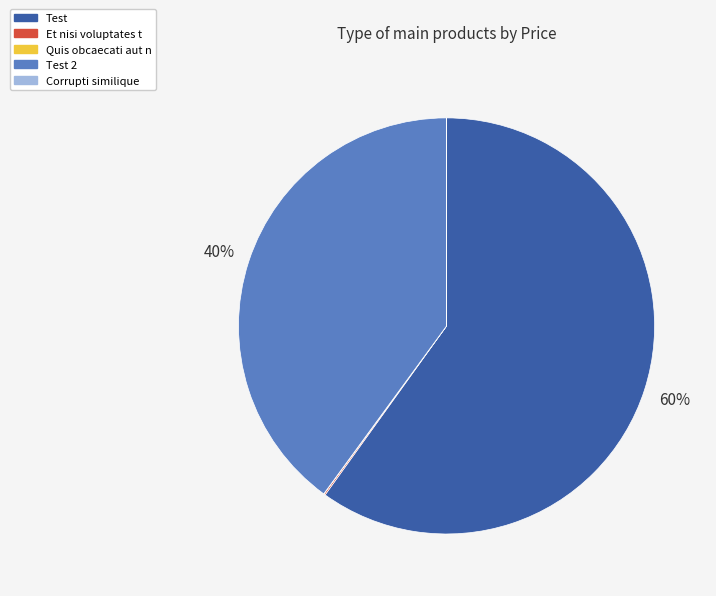

What is the largest slice in the pie chart?

Test